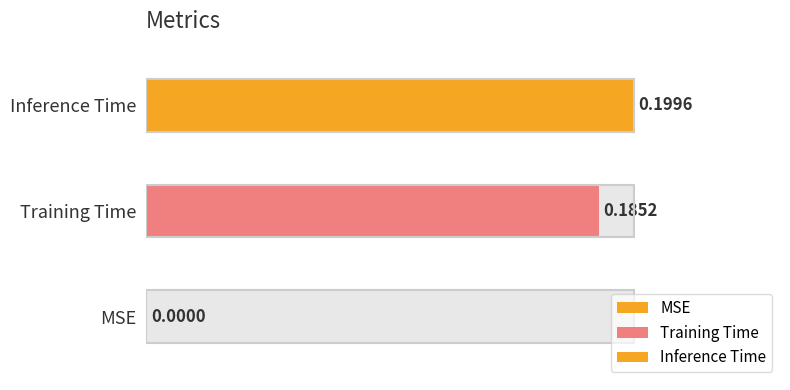

What is the value of the 2nd bar from the left?

0.2